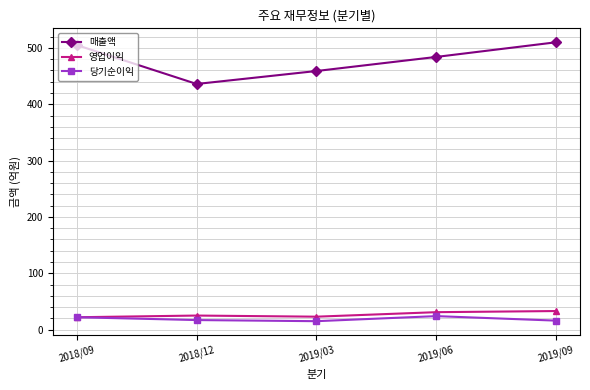

The 당기순이익 series shows 17 at 2018/12. True or false?

True